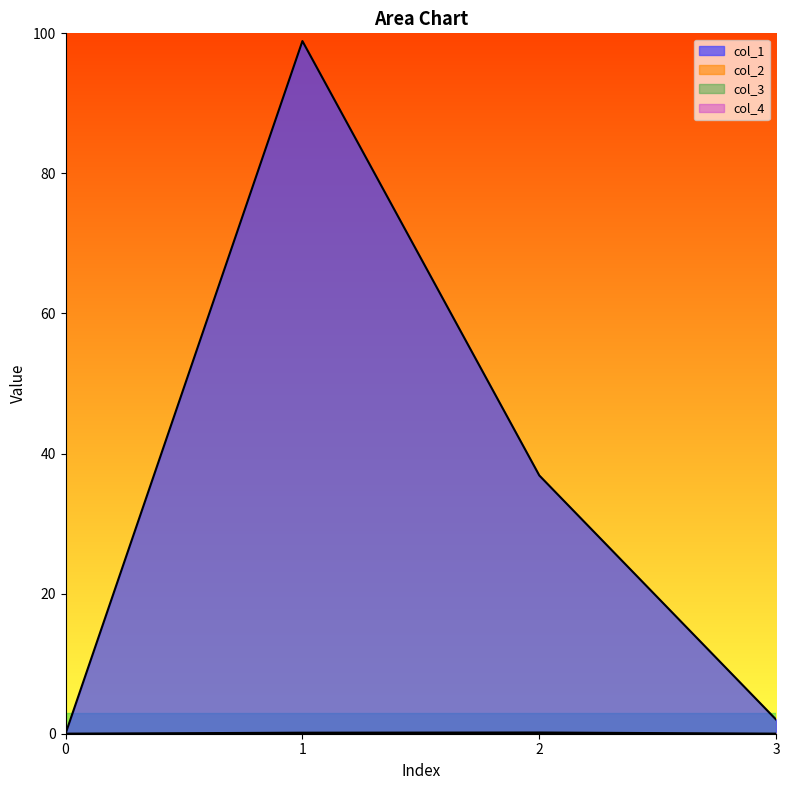

At which label does col_1 first exceed 36?

1